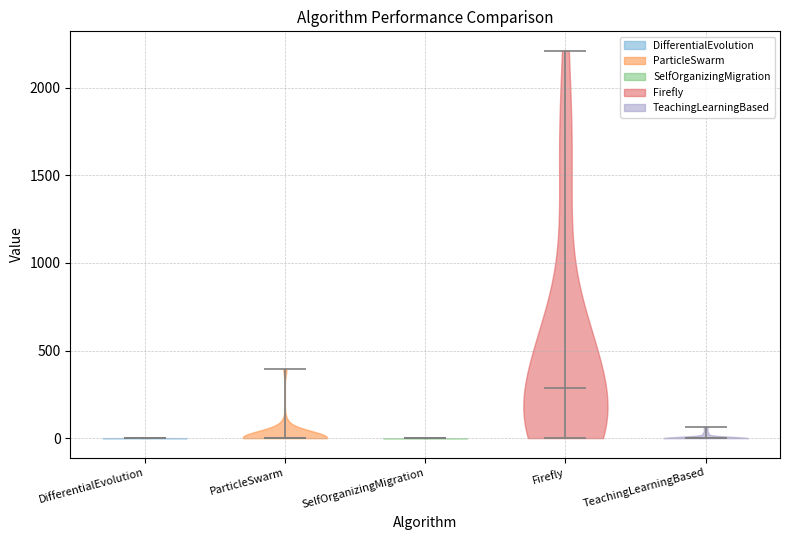

Reading left to right, read every violin against the y-axis: where its median line is, and the lowest and highest points it reaches. The values are not printed on the chart, so give them approximately, as read against the axis.

DifferentialEvolution: median line 0, lowest point 0, highest point 0
ParticleSwarm: median line 0, lowest point 0, highest point 400
SelfOrganizingMigration: median line 0, lowest point 0, highest point 0
Firefly: median line 300, lowest point 0, highest point 2200
TeachingLearningBased: median line 0, lowest point 0, highest point 50